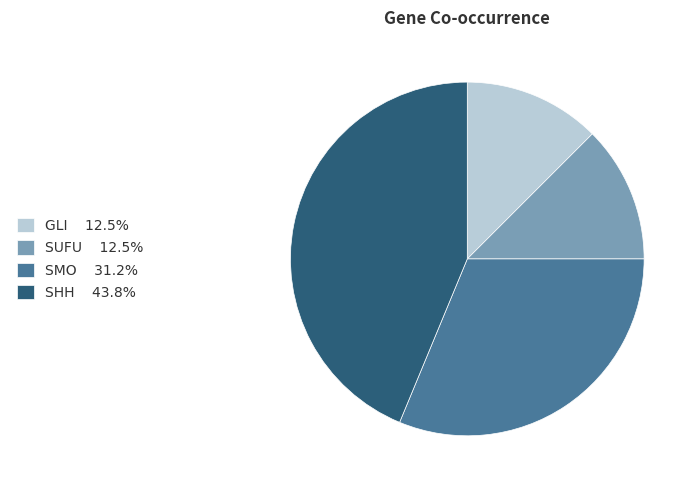

Combined, do SUFU 12.5% and SHH 43.8% account for over 50%?

Yes